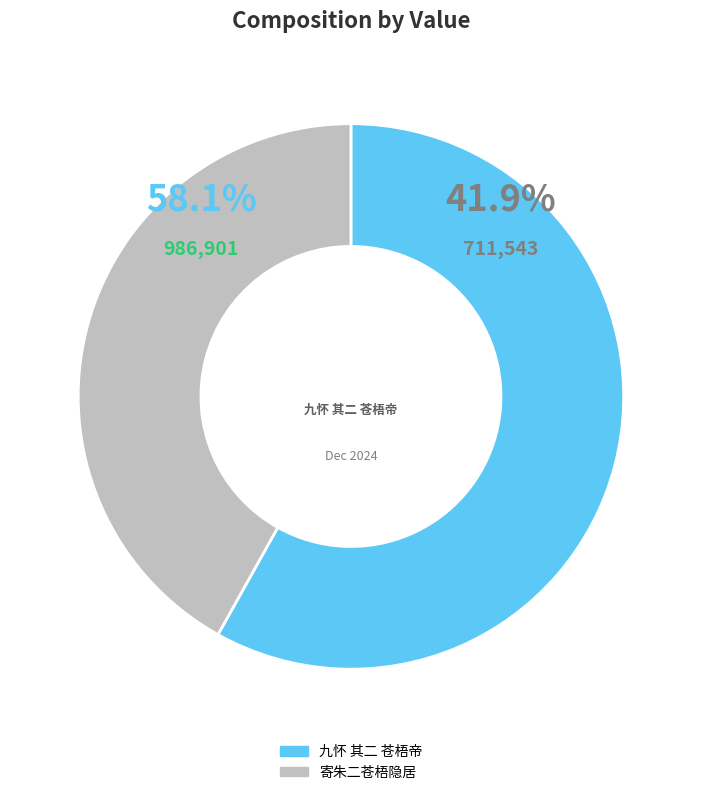

How many segments does this pie chart have?

2